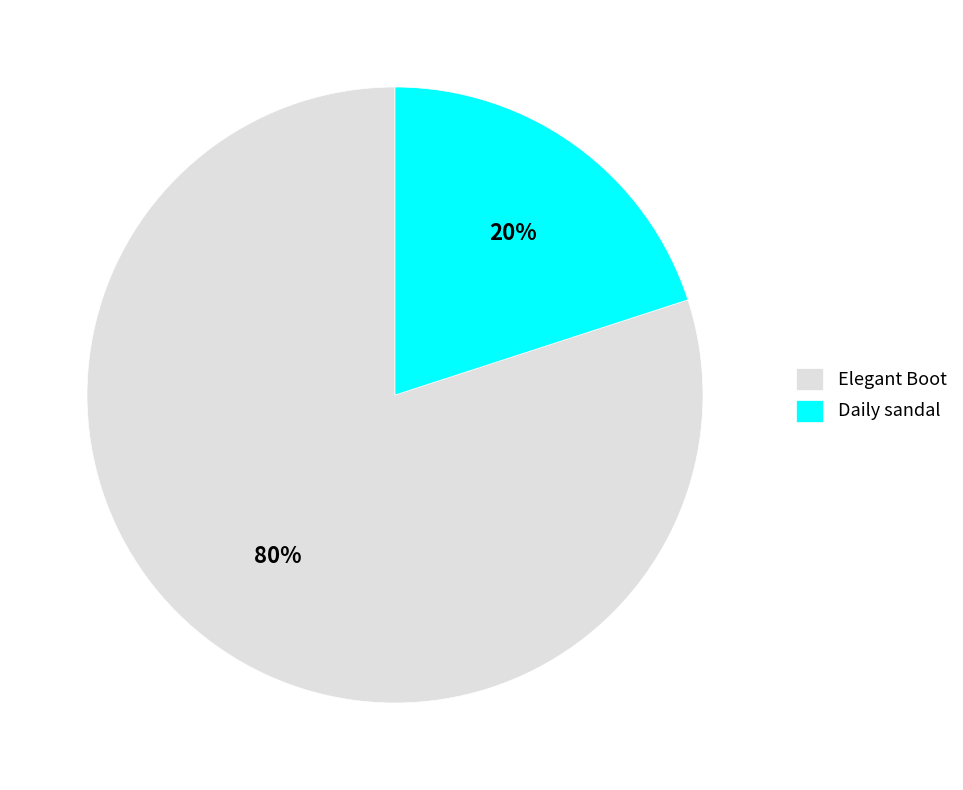

Approximately how many times larger is the value at Elegant Boot compared to Daily sandal?

4.0